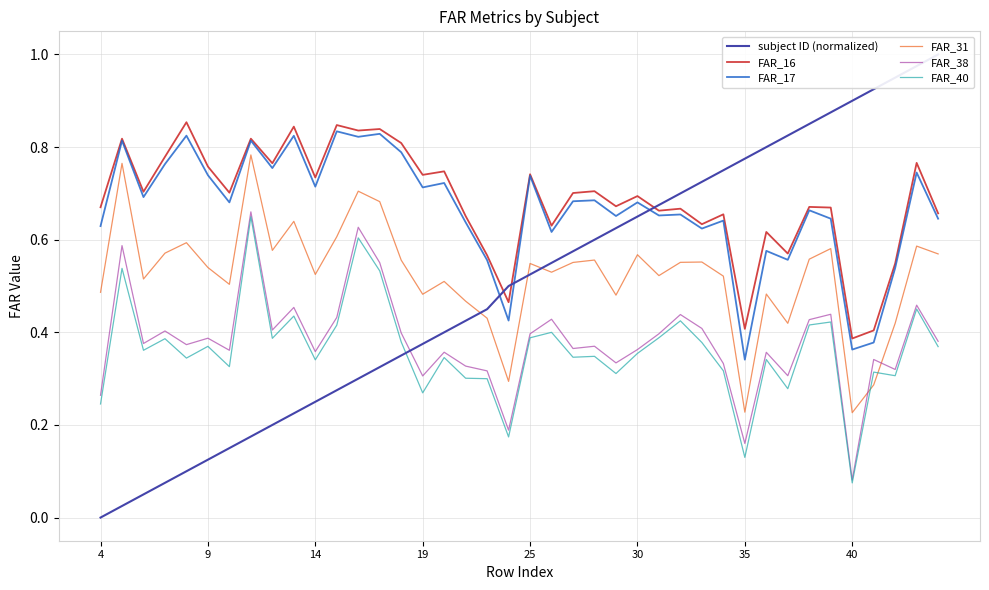

True or false: FAR_38 and FAR_17 intersect in this chart.

False